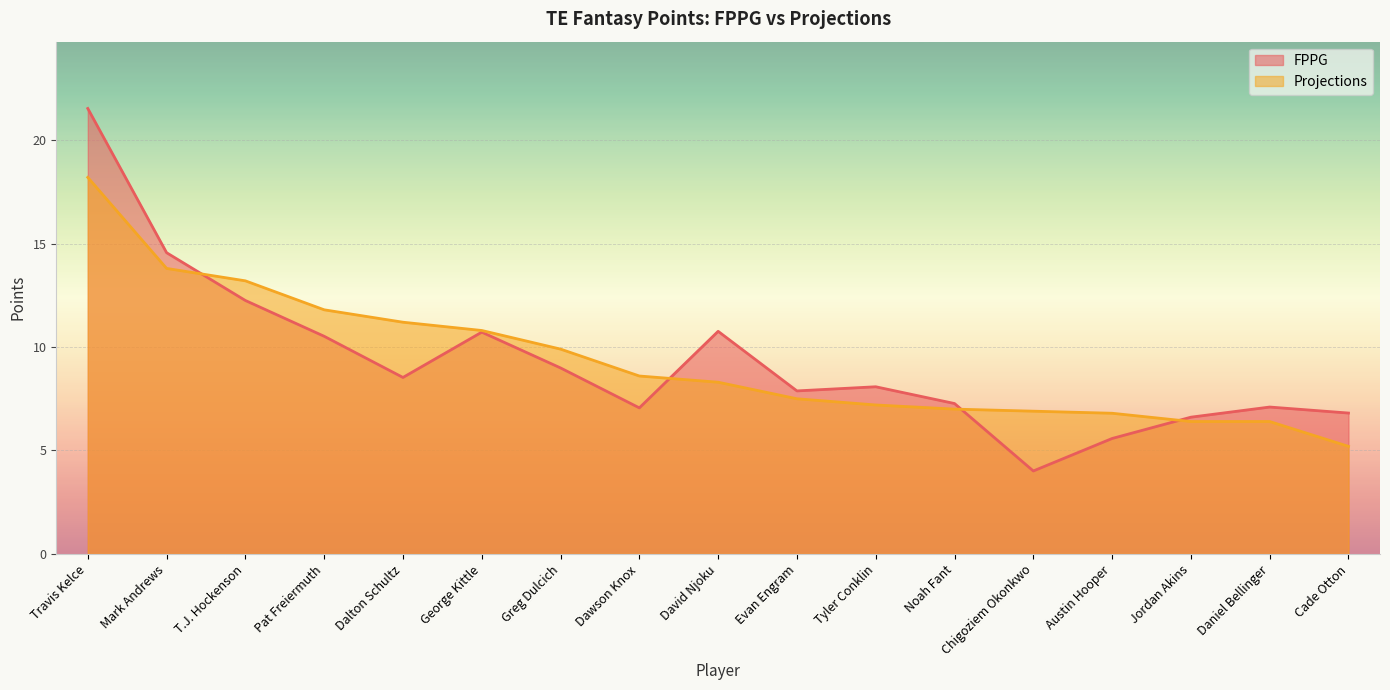

What is the average value of the Projections series?

9.4